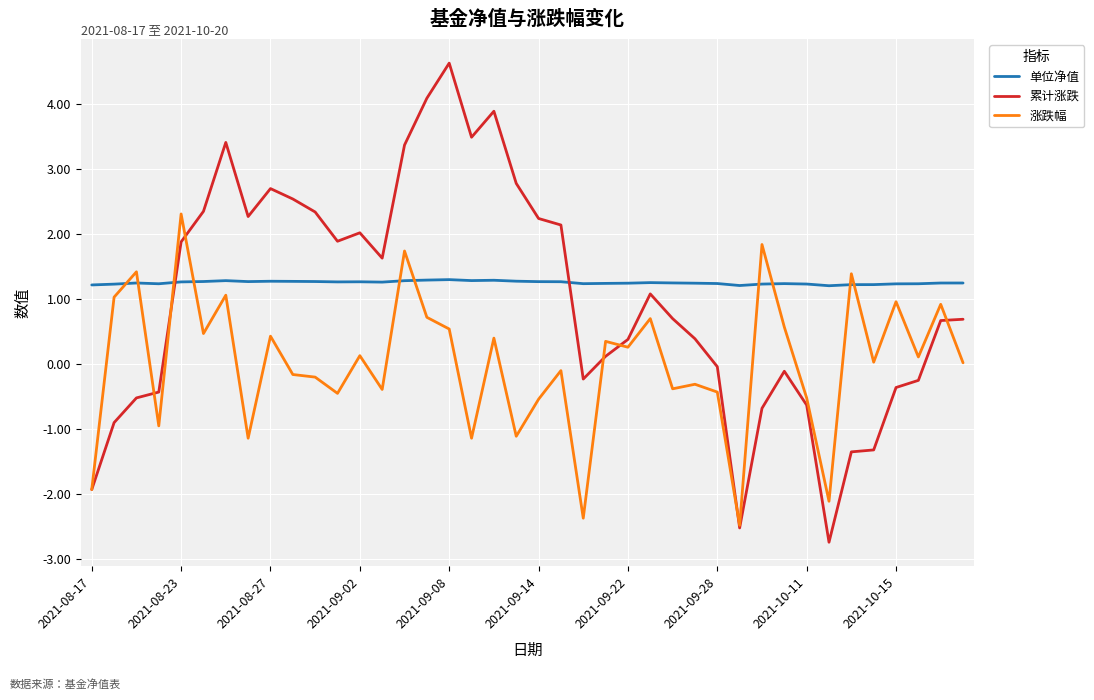

List the series in order of their peak value, highest first.

累计涨跌, 涨跌幅, 单位净值